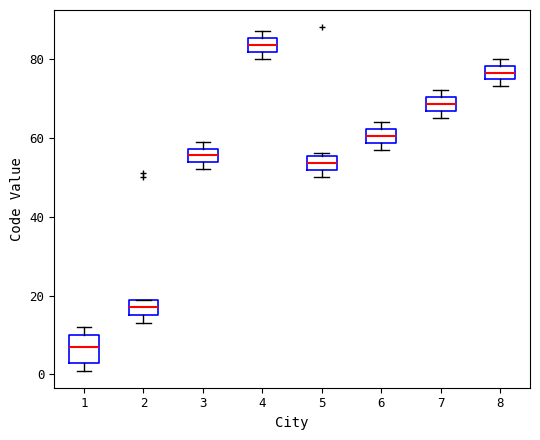

Comparing the boxes themselves (not the whiskers), which one is the tallest?

1